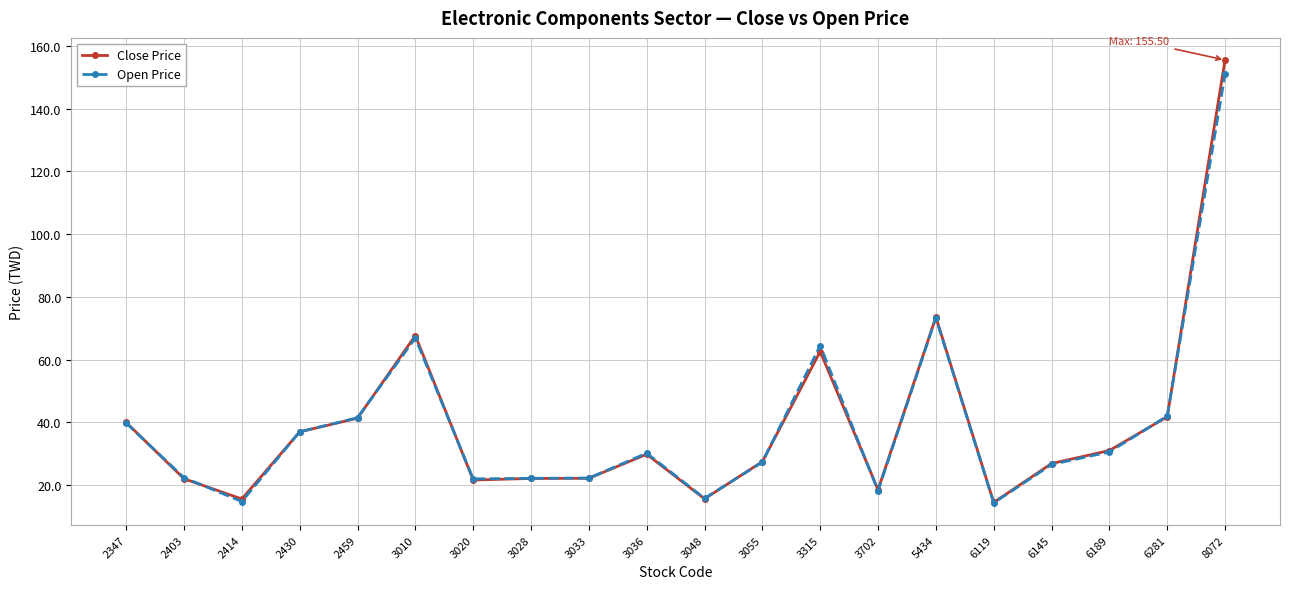

Is the value of Open Price at 3036 greater than the value of Close Price at 6281?

No